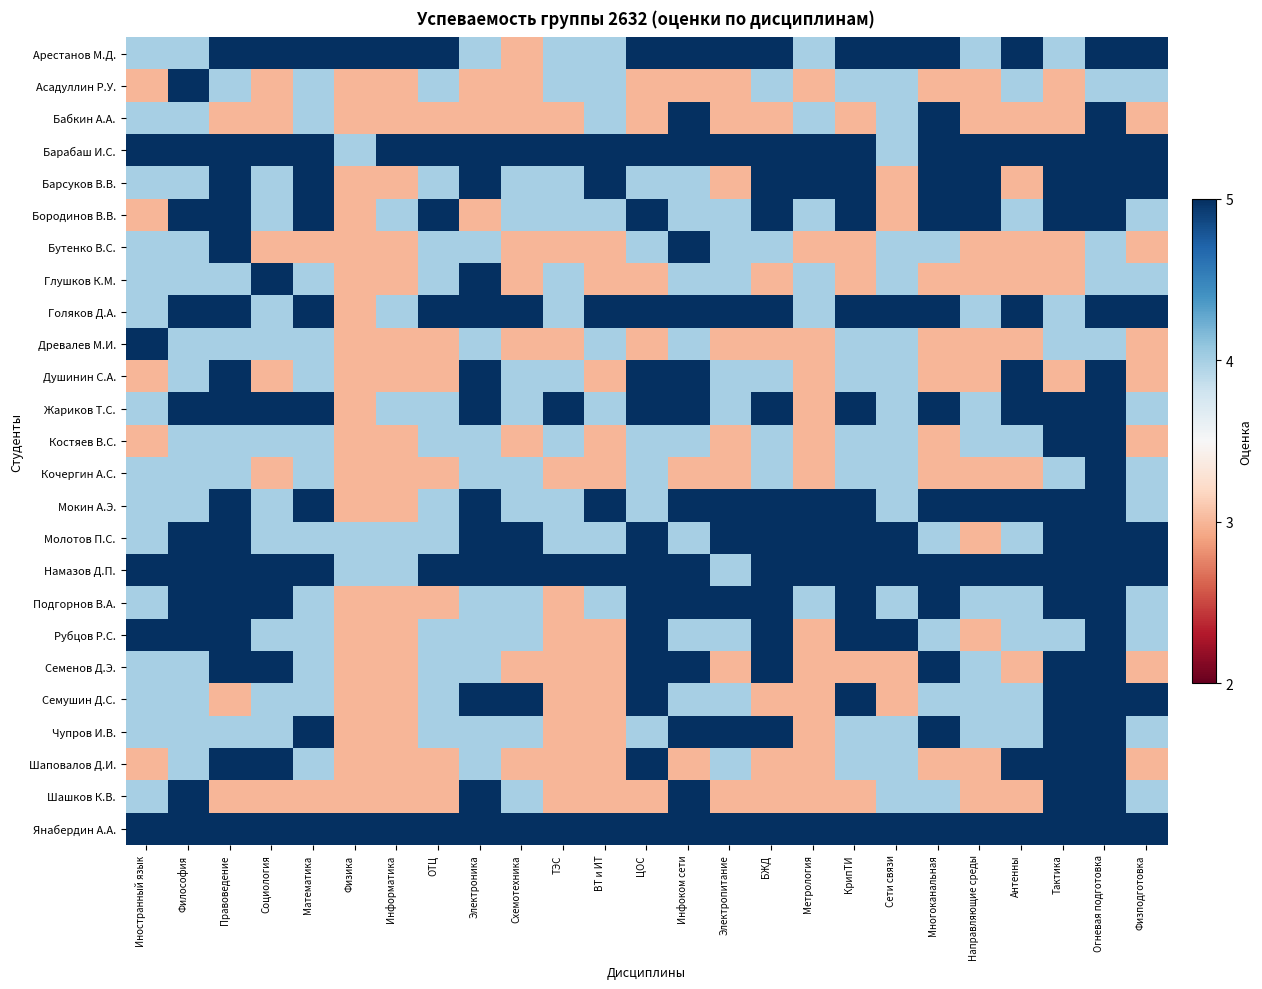

Reading left to right, extract all data points from this chart.

Арестанов М.Д.: Иностранный язык=4	Философия=4	Правоведение=5	Социология=5	Математика=5	Физика=5	Информатика=5	ОТЦ=5	Электроника=4	Схемотехника=3	ТЭС=4	ВТ и ИТ=4	ЦОС=5	Инфоком сети=5	Электропитание=5	БЖД=5	Метрология=4	КрипТИ=5	Сети связи=5	Многоканальная=5	Направляющие среды=4	Антенны=5	Тактика=4	Огневая подготовка=5	Физподготовка=5
Асадуллин Р.У.: Иностранный язык=3	Философия=5	Правоведение=4	Социология=3	Математика=4	Физика=3	Информатика=3	ОТЦ=4	Электроника=3	Схемотехника=3	ТЭС=4	ВТ и ИТ=4	ЦОС=3	Инфоком сети=3	Электропитание=3	БЖД=4	Метрология=3	КрипТИ=4	Сети связи=4	Многоканальная=3	Направляющие среды=3	Антенны=4	Тактика=3	Огневая подготовка=4	Физподготовка=4
Бабкин А.А.: Иностранный язык=4	Философия=4	Правоведение=3	Социология=3	Математика=4	Физика=3	Информатика=3	ОТЦ=3	Электроника=3	Схемотехника=3	ТЭС=3	ВТ и ИТ=4	ЦОС=3	Инфоком сети=5	Электропитание=3	БЖД=3	Метрология=4	КрипТИ=3	Сети связи=4	Многоканальная=5	Направляющие среды=3	Антенны=3	Тактика=3	Огневая подготовка=5	Физподготовка=3
Барабаш И.С.: Иностранный язык=5	Философия=5	Правоведение=5	Социология=5	Математика=5	Физика=4	Информатика=5	ОТЦ=5	Электроника=5	Схемотехника=5	ТЭС=5	ВТ и ИТ=5	ЦОС=5	Инфоком сети=5	Электропитание=5	БЖД=5	Метрология=5	КрипТИ=5	Сети связи=4	Многоканальная=5	Направляющие среды=5	Антенны=5	Тактика=5	Огневая подготовка=5	Физподготовка=5
Барсуков В.В.: Иностранный язык=4	Философия=4	Правоведение=5	Социология=4	Математика=5	Физика=3	Информатика=3	ОТЦ=4	Электроника=5	Схемотехника=4	ТЭС=4	ВТ и ИТ=5	ЦОС=4	Инфоком сети=4	Электропитание=3	БЖД=5	Метрология=5	КрипТИ=5	Сети связи=3	Многоканальная=5	Направляющие среды=5	Антенны=3	Тактика=5	Огневая подготовка=5	Физподготовка=5
Бородинов В.В.: Иностранный язык=3	Философия=5	Правоведение=5	Социология=4	Математика=5	Физика=3	Информатика=4	ОТЦ=5	Электроника=3	Схемотехника=4	ТЭС=4	ВТ и ИТ=4	ЦОС=5	Инфоком сети=4	Электропитание=4	БЖД=5	Метрология=4	КрипТИ=5	Сети связи=3	Многоканальная=5	Направляющие среды=5	Антенны=4	Тактика=5	Огневая подготовка=5	Физподготовка=4
Бутенко В.С.: Иностранный язык=4	Философия=4	Правоведение=5	Социология=3	Математика=3	Физика=3	Информатика=3	ОТЦ=4	Электроника=4	Схемотехника=3	ТЭС=3	ВТ и ИТ=3	ЦОС=4	Инфоком сети=5	Электропитание=4	БЖД=4	Метрология=3	КрипТИ=3	Сети связи=4	Многоканальная=4	Направляющие среды=3	Антенны=3	Тактика=3	Огневая подготовка=4	Физподготовка=3
Глушков К.М.: Иностранный язык=4	Философия=4	Правоведение=4	Социология=5	Математика=4	Физика=3	Информатика=3	ОТЦ=4	Электроника=5	Схемотехника=3	ТЭС=4	ВТ и ИТ=3	ЦОС=3	Инфоком сети=4	Электропитание=4	БЖД=3	Метрология=4	КрипТИ=3	Сети связи=4	Многоканальная=3	Направляющие среды=3	Антенны=3	Тактика=3	Огневая подготовка=4	Физподготовка=4
Голяков Д.А.: Иностранный язык=4	Философия=5	Правоведение=5	Социология=4	Математика=5	Физика=3	Информатика=4	ОТЦ=5	Электроника=5	Схемотехника=5	ТЭС=4	ВТ и ИТ=5	ЦОС=5	Инфоком сети=5	Электропитание=5	БЖД=5	Метрология=4	КрипТИ=5	Сети связи=5	Многоканальная=5	Направляющие среды=4	Антенны=5	Тактика=4	Огневая подготовка=5	Физподготовка=5
Древалев М.И.: Иностранный язык=5	Философия=4	Правоведение=4	Социология=4	Математика=4	Физика=3	Информатика=3	ОТЦ=3	Электроника=4	Схемотехника=3	ТЭС=3	ВТ и ИТ=4	ЦОС=3	Инфоком сети=4	Электропитание=3	БЖД=3	Метрология=3	КрипТИ=4	Сети связи=4	Многоканальная=3	Направляющие среды=3	Антенны=3	Тактика=4	Огневая подготовка=4	Физподготовка=3
Душинин С.А.: Иностранный язык=3	Философия=4	Правоведение=5	Социология=3	Математика=4	Физика=3	Информатика=3	ОТЦ=3	Электроника=5	Схемотехника=4	ТЭС=4	ВТ и ИТ=3	ЦОС=5	Инфоком сети=5	Электропитание=4	БЖД=4	Метрология=3	КрипТИ=4	Сети связи=4	Многоканальная=3	Направляющие среды=3	Антенны=5	Тактика=3	Огневая подготовка=5	Физподготовка=3
Жариков Т.С.: Иностранный язык=4	Философия=5	Правоведение=5	Социология=5	Математика=5	Физика=3	Информатика=4	ОТЦ=4	Электроника=5	Схемотехника=4	ТЭС=5	ВТ и ИТ=4	ЦОС=5	Инфоком сети=5	Электропитание=4	БЖД=5	Метрология=3	КрипТИ=5	Сети связи=4	Многоканальная=5	Направляющие среды=4	Антенны=5	Тактика=5	Огневая подготовка=5	Физподготовка=4
Костяев В.С.: Иностранный язык=3	Философия=4	Правоведение=4	Социология=4	Математика=4	Физика=3	Информатика=3	ОТЦ=4	Электроника=4	Схемотехника=3	ТЭС=4	ВТ и ИТ=3	ЦОС=4	Инфоком сети=4	Электропитание=3	БЖД=4	Метрология=3	КрипТИ=4	Сети связи=4	Многоканальная=3	Направляющие среды=4	Антенны=4	Тактика=5	Огневая подготовка=5	Физподготовка=3
Кочергин А.С.: Иностранный язык=4	Философия=4	Правоведение=4	Социология=3	Математика=4	Физика=3	Информатика=3	ОТЦ=3	Электроника=4	Схемотехника=4	ТЭС=3	ВТ и ИТ=3	ЦОС=4	Инфоком сети=3	Электропитание=3	БЖД=4	Метрология=3	КрипТИ=4	Сети связи=4	Многоканальная=3	Направляющие среды=3	Антенны=3	Тактика=4	Огневая подготовка=5	Физподготовка=4
Мокин А.Э.: Иностранный язык=4	Философия=4	Правоведение=5	Социология=4	Математика=5	Физика=3	Информатика=3	ОТЦ=4	Электроника=5	Схемотехника=4	ТЭС=4	ВТ и ИТ=5	ЦОС=4	Инфоком сети=5	Электропитание=5	БЖД=5	Метрология=5	КрипТИ=5	Сети связи=4	Многоканальная=5	Направляющие среды=5	Антенны=5	Тактика=5	Огневая подготовка=5	Физподготовка=4
Молотов П.С.: Иностранный язык=4	Философия=5	Правоведение=5	Социология=4	Математика=4	Физика=4	Информатика=4	ОТЦ=4	Электроника=5	Схемотехника=5	ТЭС=4	ВТ и ИТ=4	ЦОС=5	Инфоком сети=4	Электропитание=5	БЖД=5	Метрология=5	КрипТИ=5	Сети связи=5	Многоканальная=4	Направляющие среды=3	Антенны=4	Тактика=5	Огневая подготовка=5	Физподготовка=5
Намазов Д.П.: Иностранный язык=5	Философия=5	Правоведение=5	Социология=5	Математика=5	Физика=4	Информатика=4	ОТЦ=5	Электроника=5	Схемотехника=5	ТЭС=5	ВТ и ИТ=5	ЦОС=5	Инфоком сети=5	Электропитание=4	БЖД=5	Метрология=5	КрипТИ=5	Сети связи=5	Многоканальная=5	Направляющие среды=5	Антенны=5	Тактика=5	Огневая подготовка=5	Физподготовка=5
Подгорнов В.А.: Иностранный язык=4	Философия=5	Правоведение=5	Социология=5	Математика=4	Физика=3	Информатика=3	ОТЦ=3	Электроника=4	Схемотехника=4	ТЭС=3	ВТ и ИТ=4	ЦОС=5	Инфоком сети=5	Электропитание=5	БЖД=5	Метрология=4	КрипТИ=5	Сети связи=4	Многоканальная=5	Направляющие среды=4	Антенны=4	Тактика=5	Огневая подготовка=5	Физподготовка=4
Рубцов Р.С.: Иностранный язык=5	Философия=5	Правоведение=5	Социология=4	Математика=4	Физика=3	Информатика=3	ОТЦ=4	Электроника=4	Схемотехника=4	ТЭС=3	ВТ и ИТ=3	ЦОС=5	Инфоком сети=4	Электропитание=4	БЖД=5	Метрология=3	КрипТИ=5	Сети связи=5	Многоканальная=4	Направляющие среды=3	Антенны=4	Тактика=4	Огневая подготовка=5	Физподготовка=4
Семенов Д.Э.: Иностранный язык=4	Философия=4	Правоведение=5	Социология=5	Математика=4	Физика=3	Информатика=3	ОТЦ=4	Электроника=4	Схемотехника=3	ТЭС=3	ВТ и ИТ=3	ЦОС=5	Инфоком сети=5	Электропитание=3	БЖД=5	Метрология=3	КрипТИ=3	Сети связи=3	Многоканальная=5	Направляющие среды=4	Антенны=3	Тактика=5	Огневая подготовка=5	Физподготовка=3
Семушин Д.С.: Иностранный язык=4	Философия=4	Правоведение=3	Социология=4	Математика=4	Физика=3	Информатика=3	ОТЦ=4	Электроника=5	Схемотехника=5	ТЭС=3	ВТ и ИТ=3	ЦОС=5	Инфоком сети=4	Электропитание=4	БЖД=3	Метрология=3	КрипТИ=5	Сети связи=3	Многоканальная=4	Направляющие среды=4	Антенны=4	Тактика=5	Огневая подготовка=5	Физподготовка=5
Чупров И.В.: Иностранный язык=4	Философия=4	Правоведение=4	Социология=4	Математика=5	Физика=3	Информатика=3	ОТЦ=4	Электроника=4	Схемотехника=4	ТЭС=3	ВТ и ИТ=3	ЦОС=4	Инфоком сети=5	Электропитание=5	БЖД=5	Метрология=3	КрипТИ=4	Сети связи=4	Многоканальная=5	Направляющие среды=4	Антенны=4	Тактика=5	Огневая подготовка=5	Физподготовка=4
Шаповалов Д.И.: Иностранный язык=3	Философия=4	Правоведение=5	Социология=5	Математика=4	Физика=3	Информатика=3	ОТЦ=3	Электроника=4	Схемотехника=3	ТЭС=3	ВТ и ИТ=3	ЦОС=5	Инфоком сети=3	Электропитание=4	БЖД=3	Метрология=3	КрипТИ=4	Сети связи=4	Многоканальная=3	Направляющие среды=3	Антенны=5	Тактика=5	Огневая подготовка=5	Физподготовка=3
Шашков К.В.: Иностранный язык=4	Философия=5	Правоведение=3	Социология=3	Математика=3	Физика=3	Информатика=3	ОТЦ=3	Электроника=5	Схемотехника=4	ТЭС=3	ВТ и ИТ=3	ЦОС=3	Инфоком сети=5	Электропитание=3	БЖД=3	Метрология=3	КрипТИ=3	Сети связи=4	Многоканальная=4	Направляющие среды=3	Антенны=3	Тактика=5	Огневая подготовка=5	Физподготовка=4
Янабердин А.А.: Иностранный язык=5	Философия=5	Правоведение=5	Социология=5	Математика=5	Физика=5	Информатика=5	ОТЦ=5	Электроника=5	Схемотехника=5	ТЭС=5	ВТ и ИТ=5	ЦОС=5	Инфоком сети=5	Электропитание=5	БЖД=5	Метрология=5	КрипТИ=5	Сети связи=5	Многоканальная=5	Направляющие среды=5	Антенны=5	Тактика=5	Огневая подготовка=5	Физподготовка=5